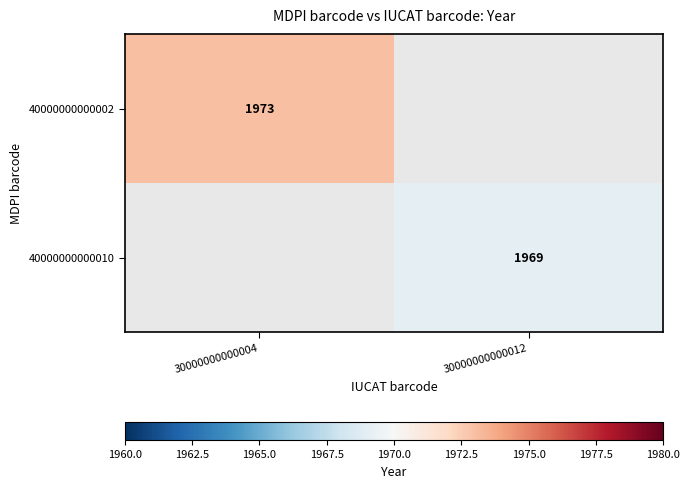

The value of 40000000000010 at 30000000000012 is 3272. True or false?

False